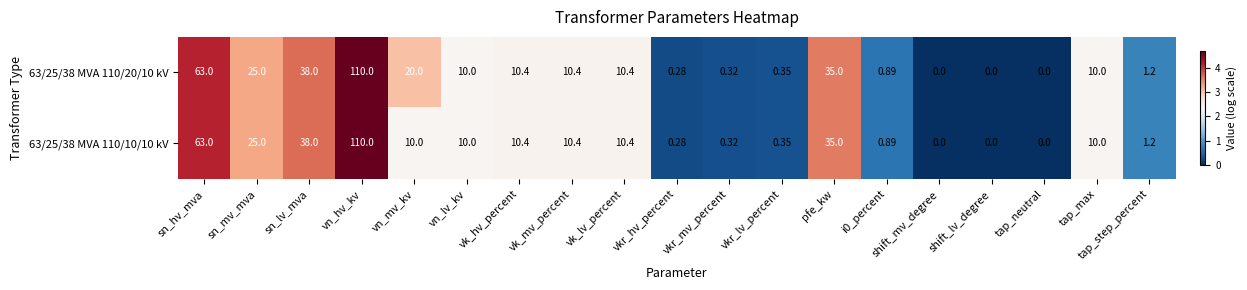

What is the total value across all series at pfe_kw?

70.0